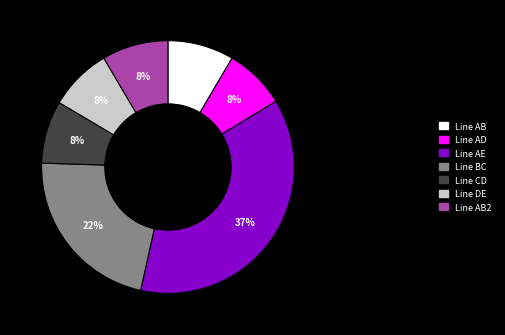

Does any single category account for the majority?

No